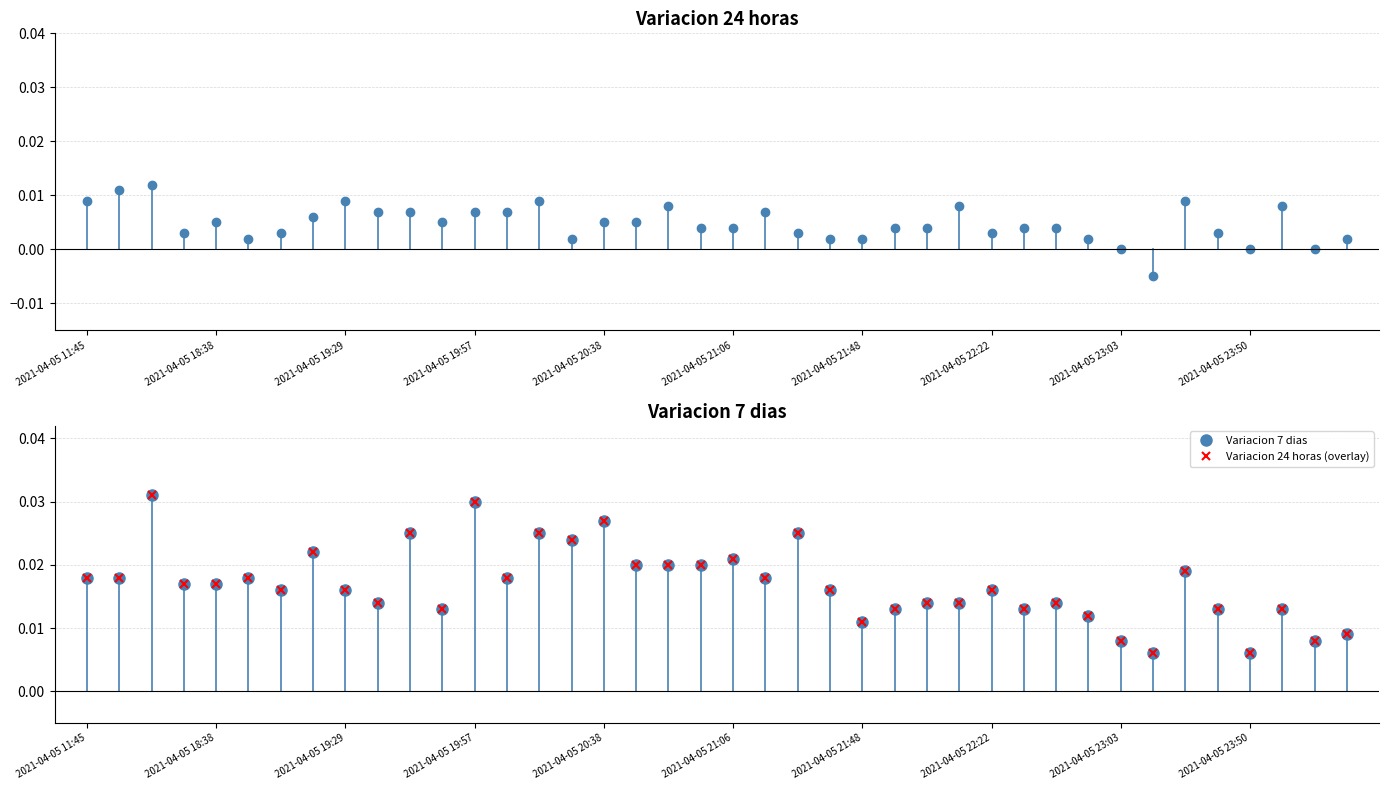

How many interior local peaks does the Variacion 7 dias series have?

13